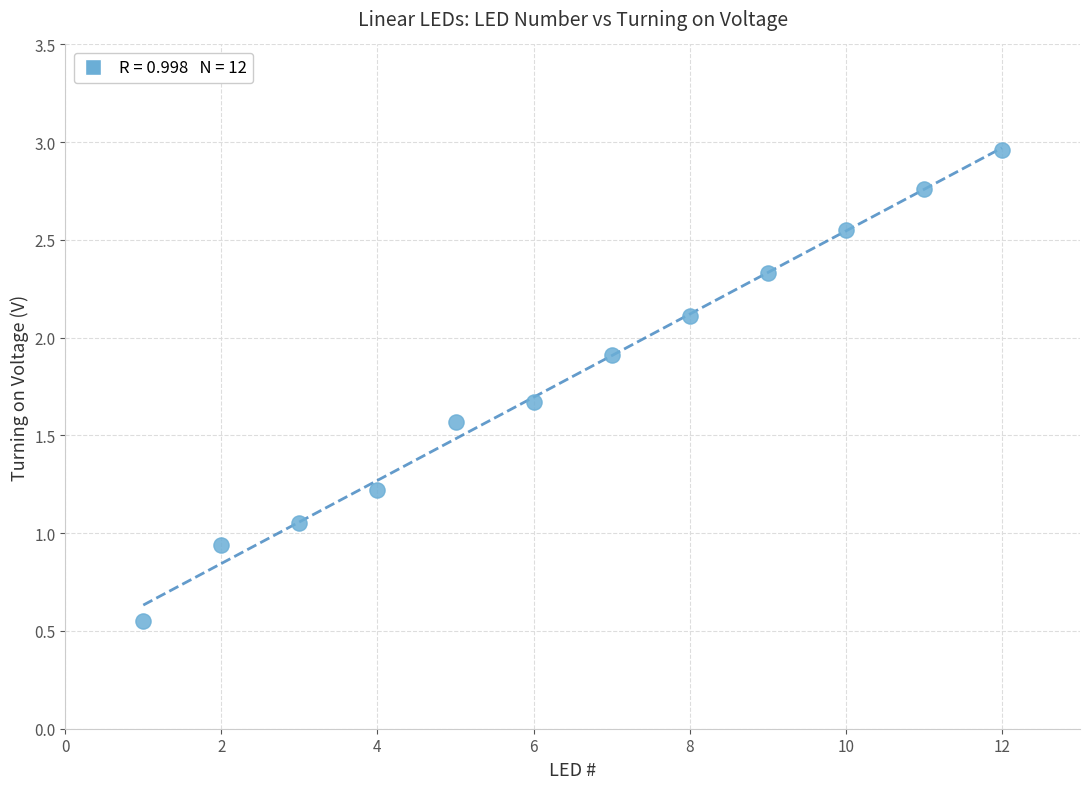

What is the range of Y values (max minus min)?

2.4